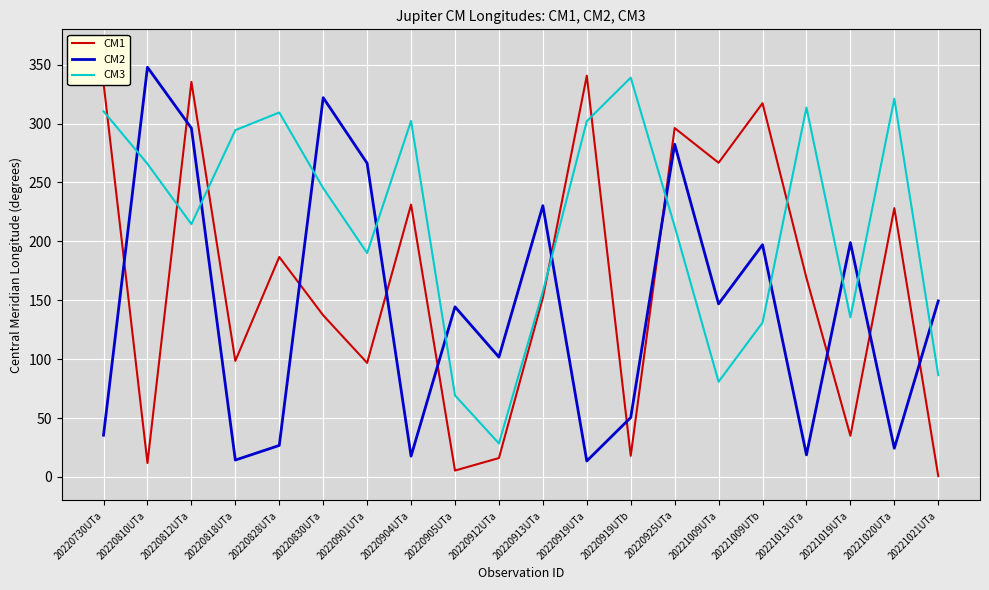

Rank the series by their average value, from highest to lowest.

CM3, CM1, CM2